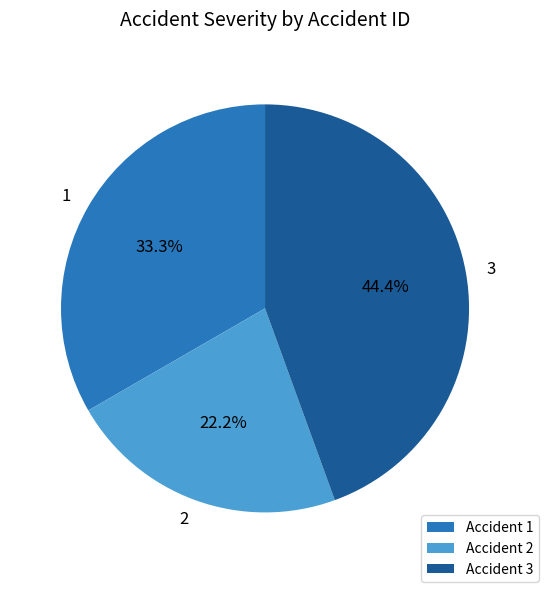

To the nearest percent, what is the difference between the largest and smallest slice percentages?

22%